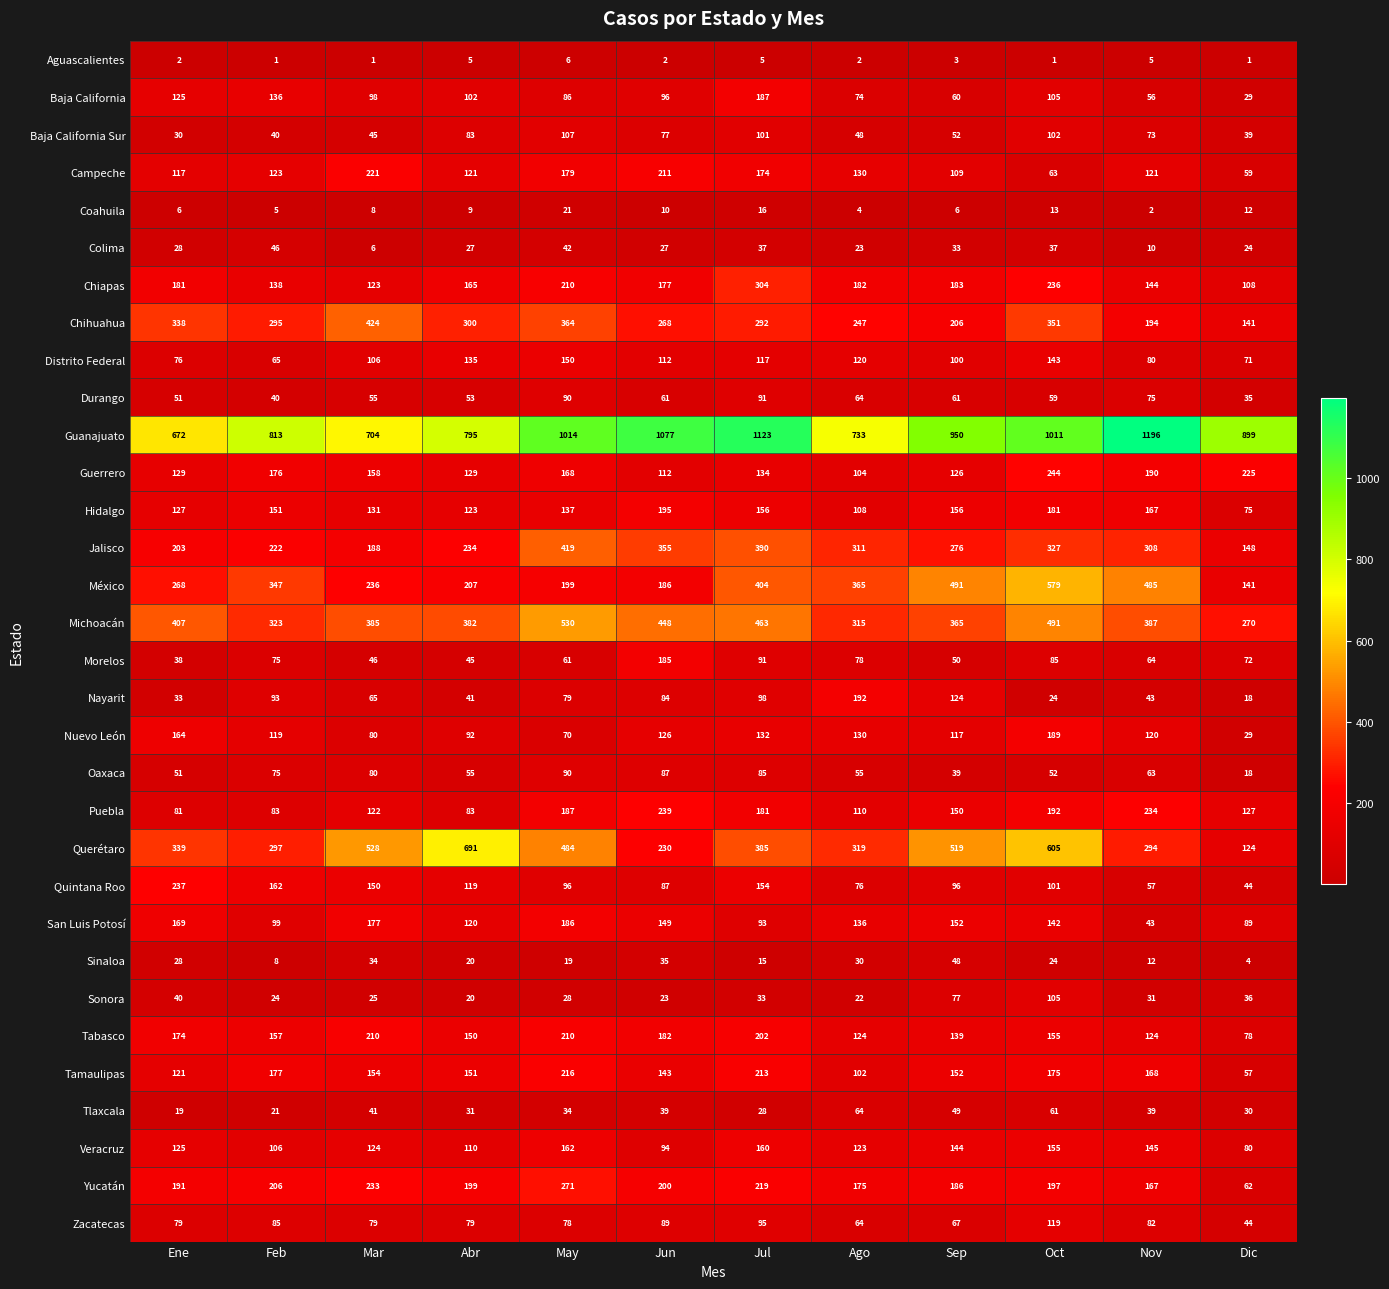

Is the value of Durango at May greater than the value of Colima at Ago?

Yes